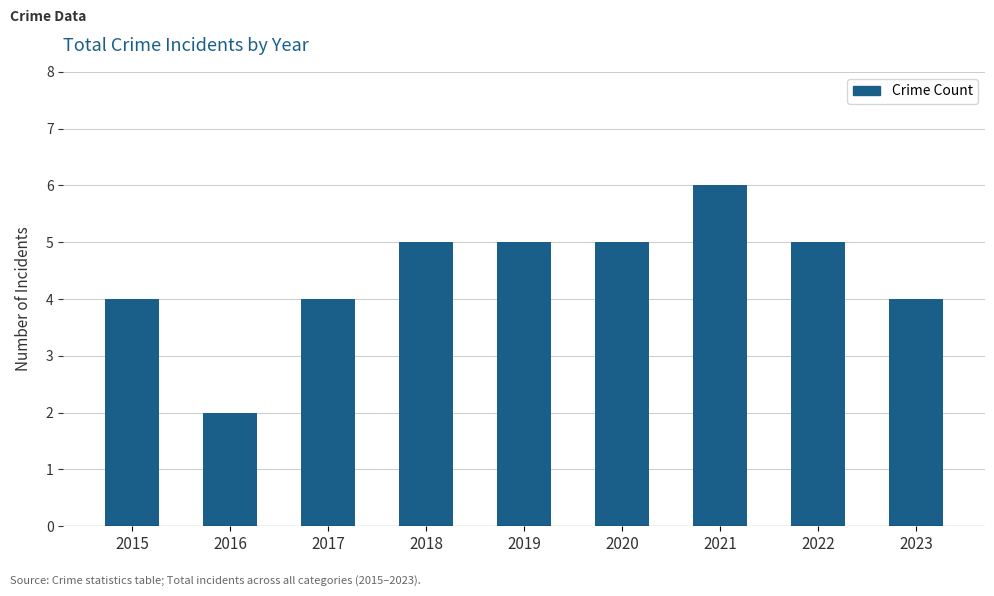

Reading left to right, extract all data points from this chart.

2015=4	2016=2	2017=4	2018=5	2019=5	2020=5	2021=6	2022=5	2023=4